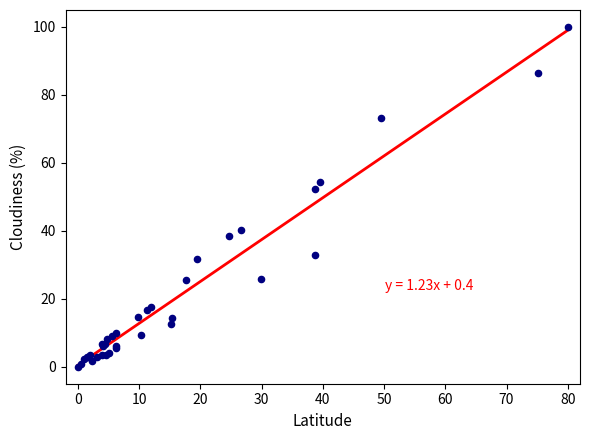

What Y value in the scatter plot is closest to 50?

52.2